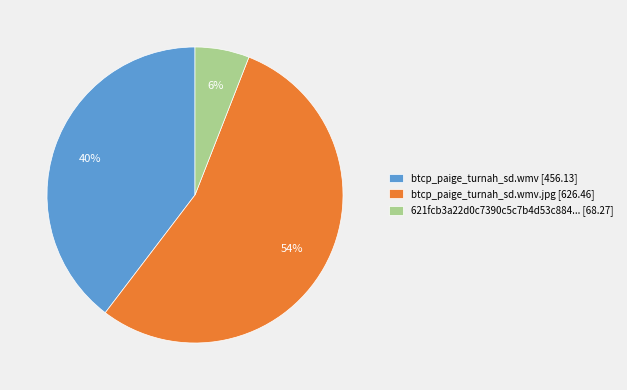

Is it true that btcp_paige_turnah_sd.wmv [456.13] is 40% of the pie?

True